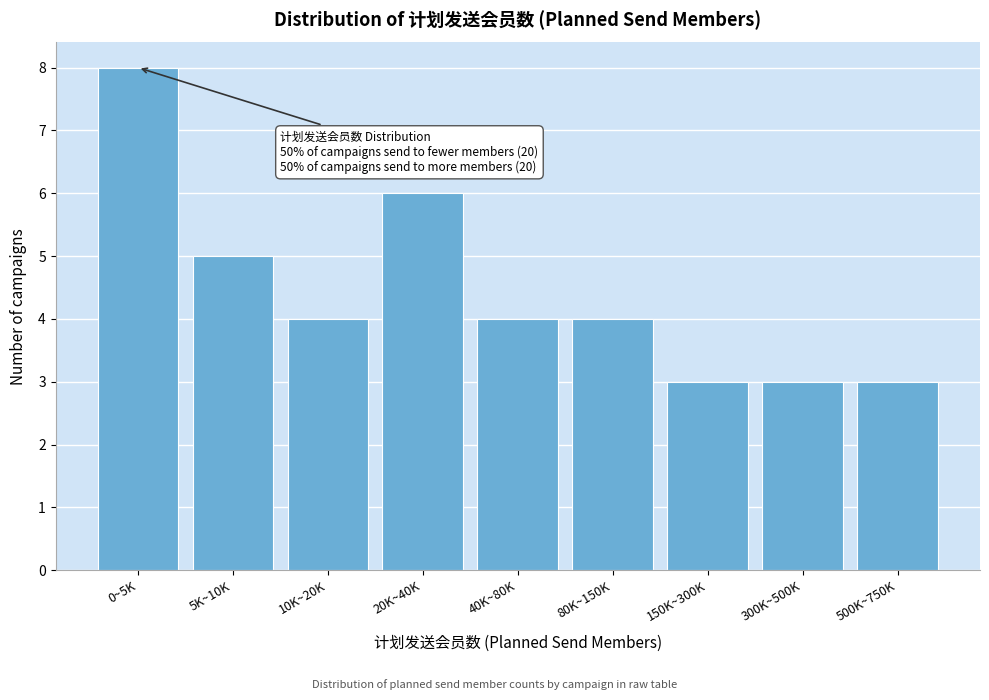

Reading right to left, transcribe all the data shown in this chart.

3	3	3	4	4	6	4	5	8